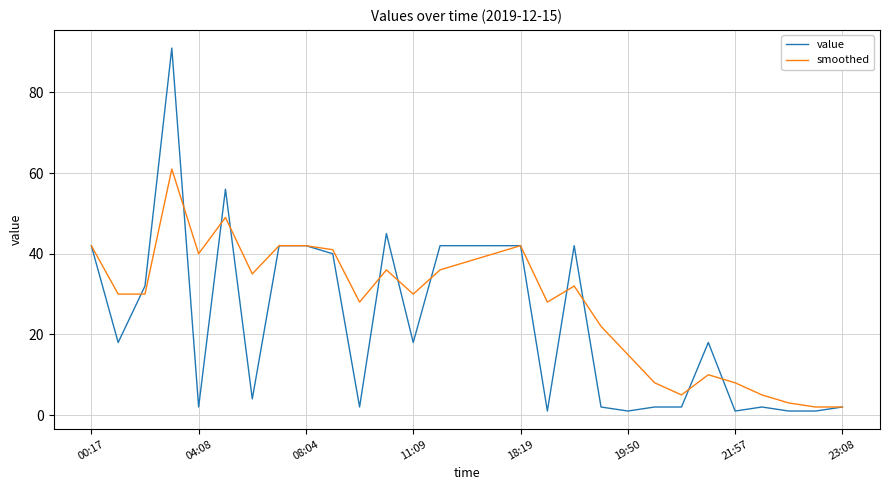

What is the maximum value for smoothed?

61